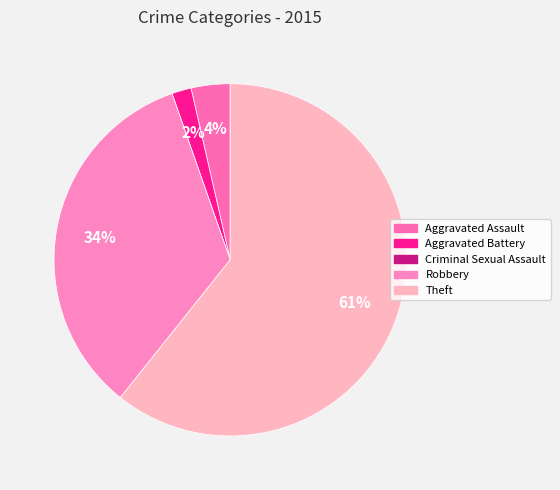

Combined, do Aggravated Battery and Robbery account for over 50%?

No